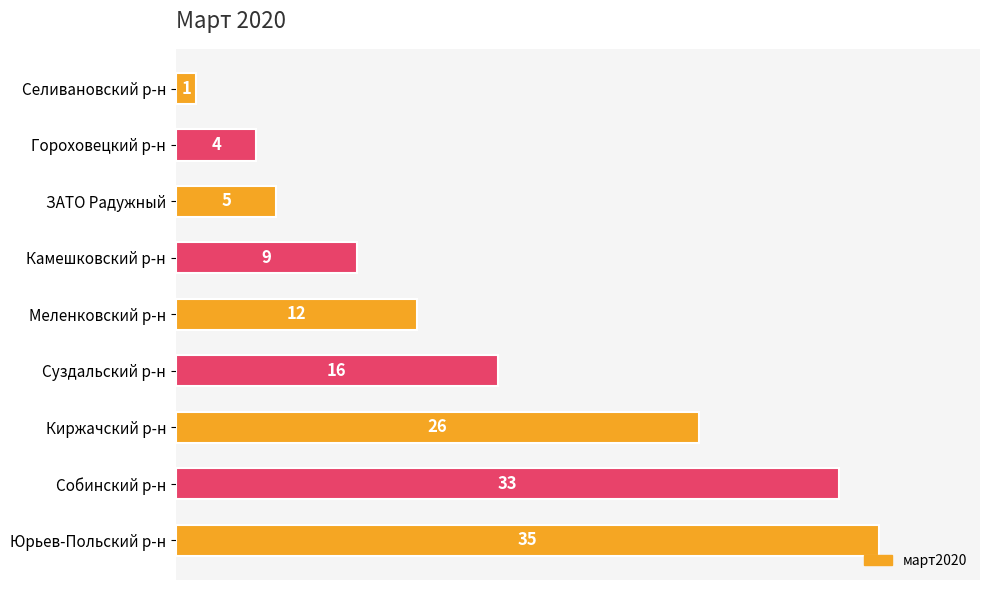

What is the difference between the values at Камешковский р-н and Суздальский р-н?

7